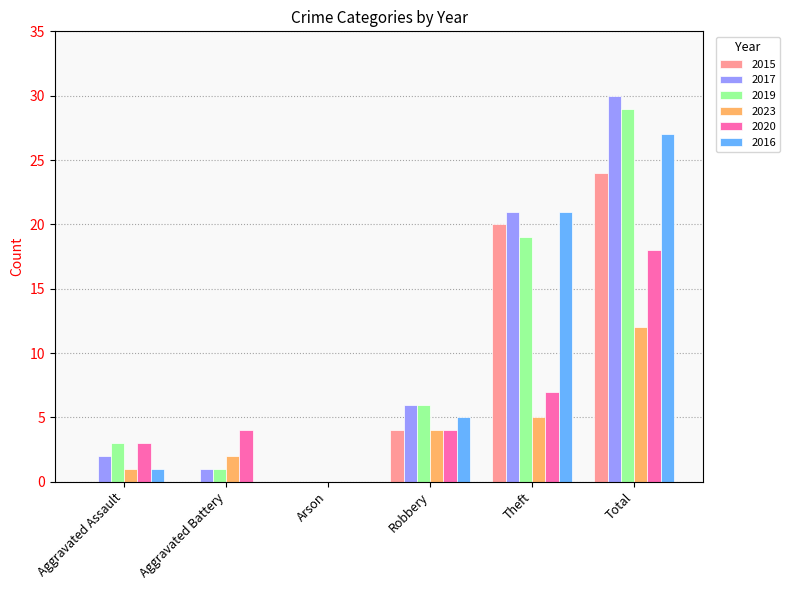

At which label is 2020 closest to 9?

Theft